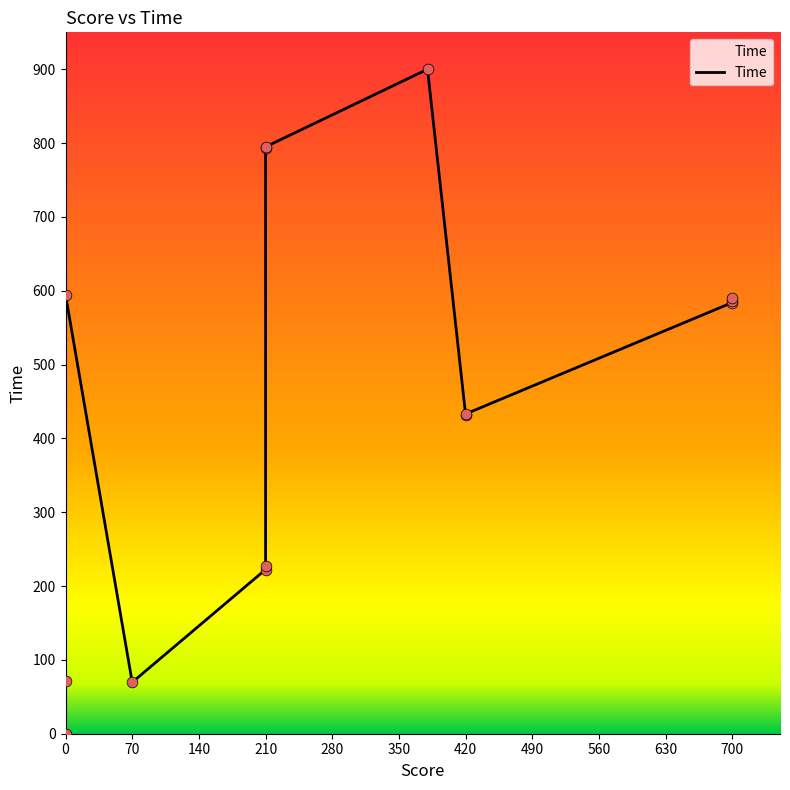

Approximately how many times larger is the value at 210 compared to 420?

0.5